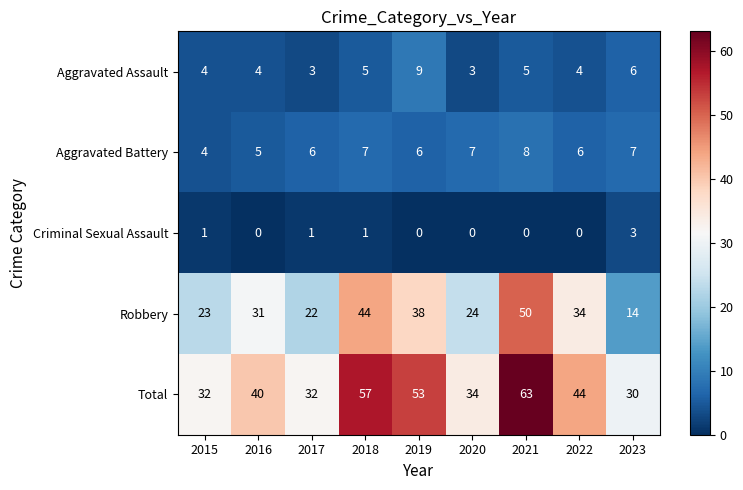

What is the difference between the maximum and minimum values in the Robbery series?

36